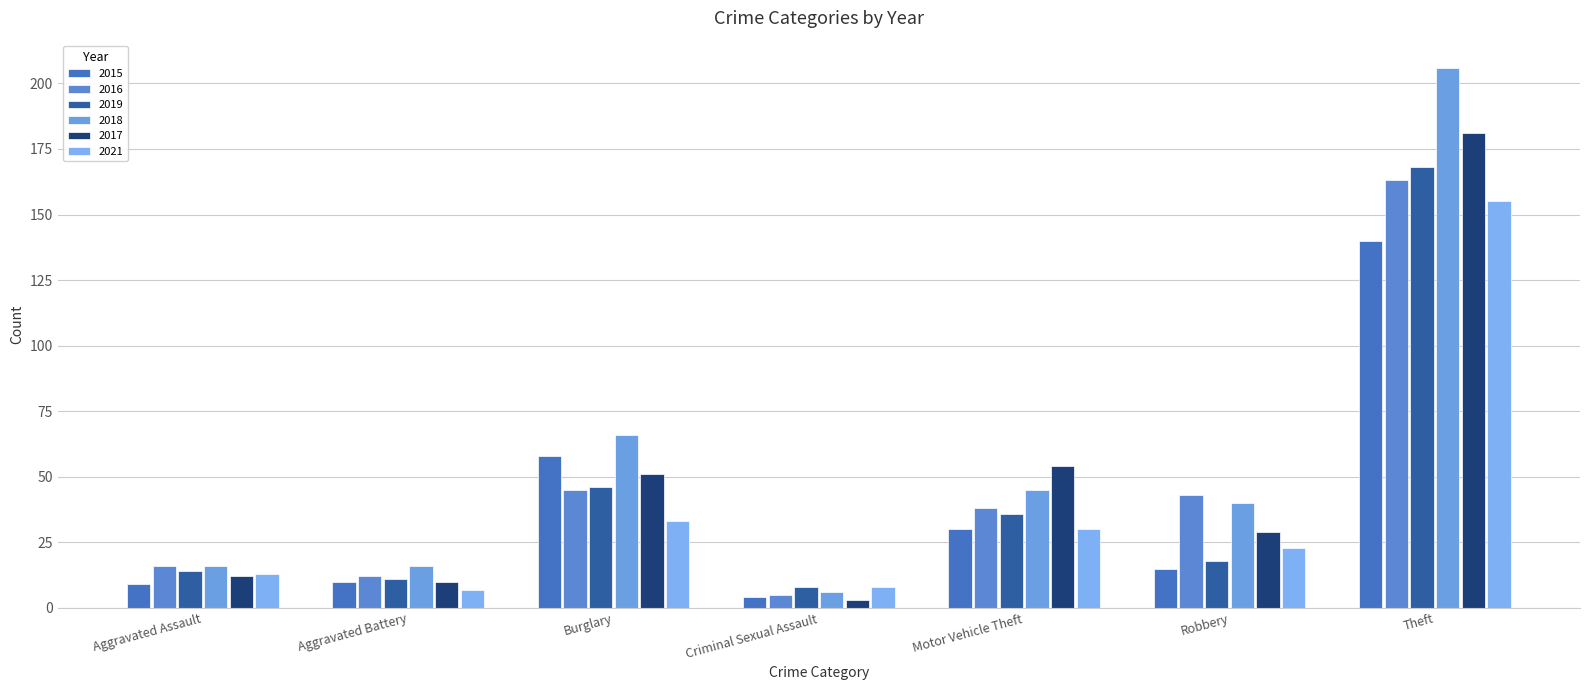

Which category has the highest value in the 2018 series?

Theft